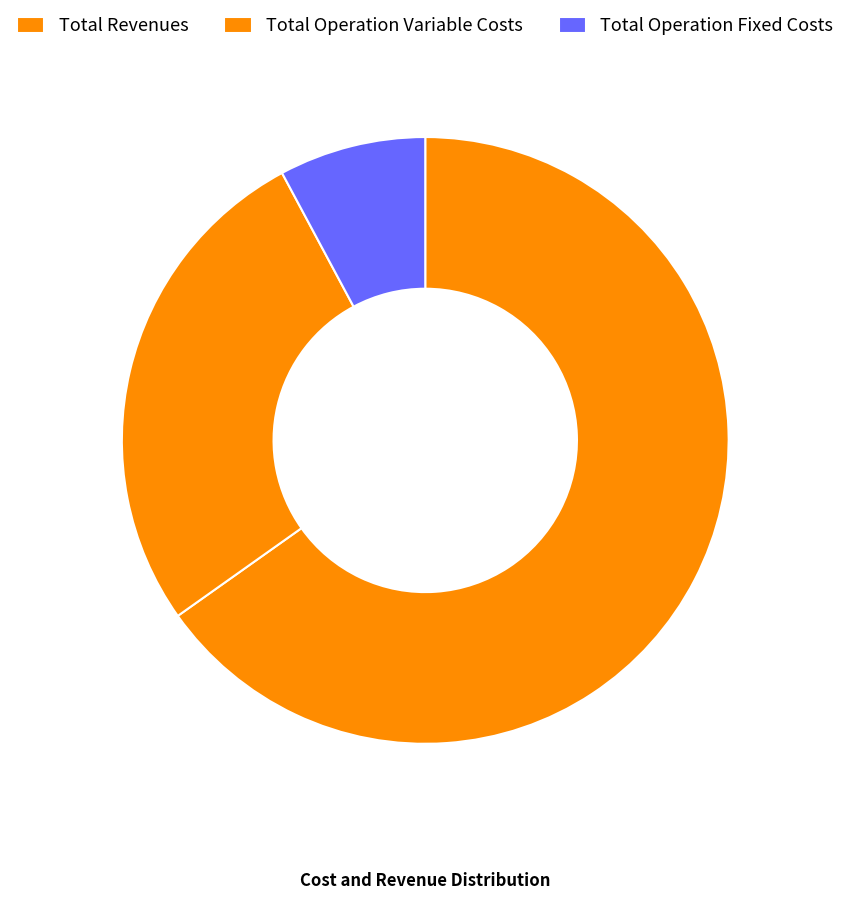

What is the ratio of the value at Total Operation Fixed Costs to the value at Total Revenues?

0.1